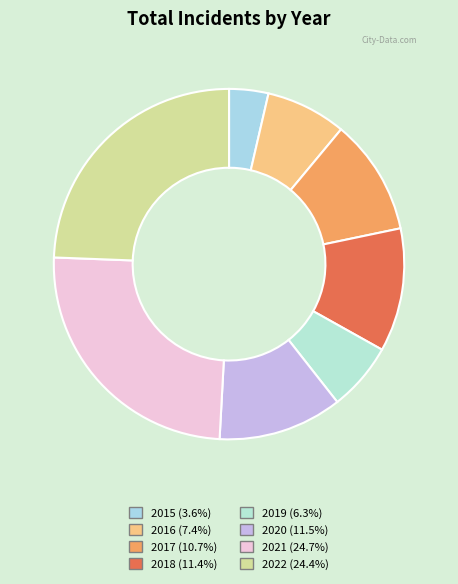

To the nearest percent, what percentage of the pie is 2019?

6%